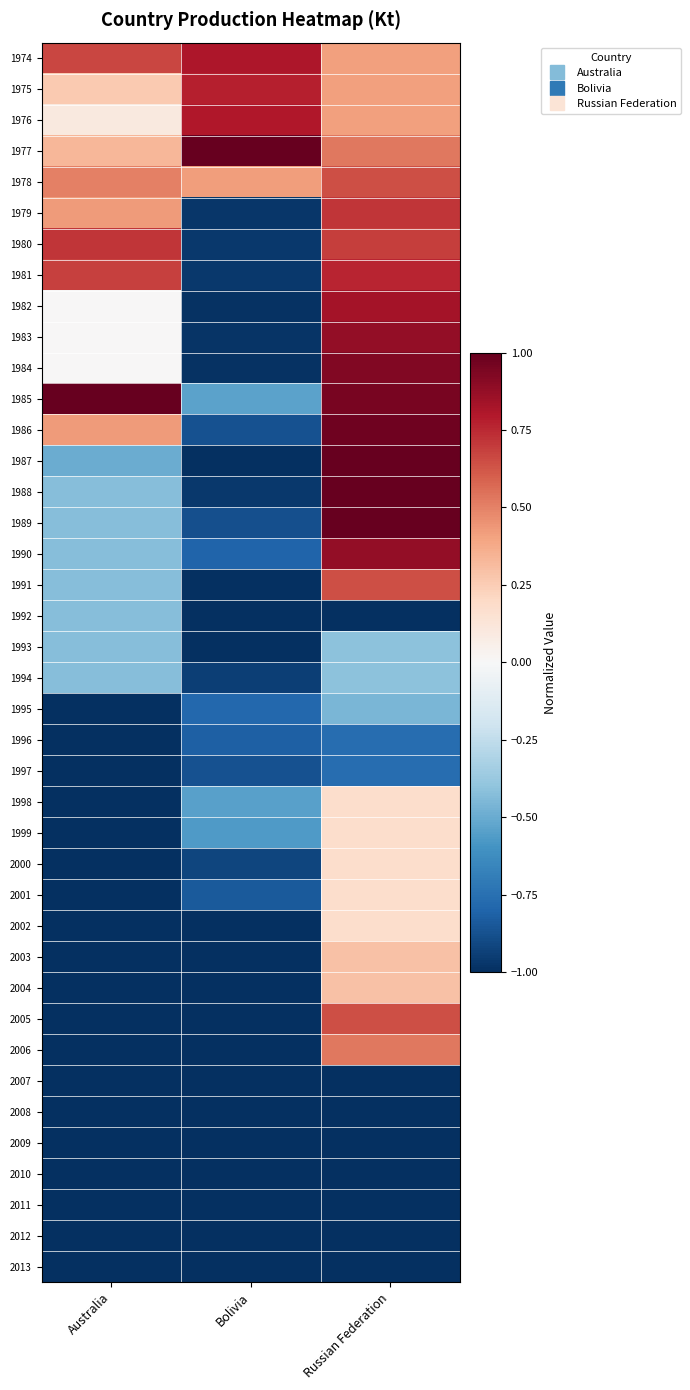

Between Australia and Russian Federation, which is larger?

Australia